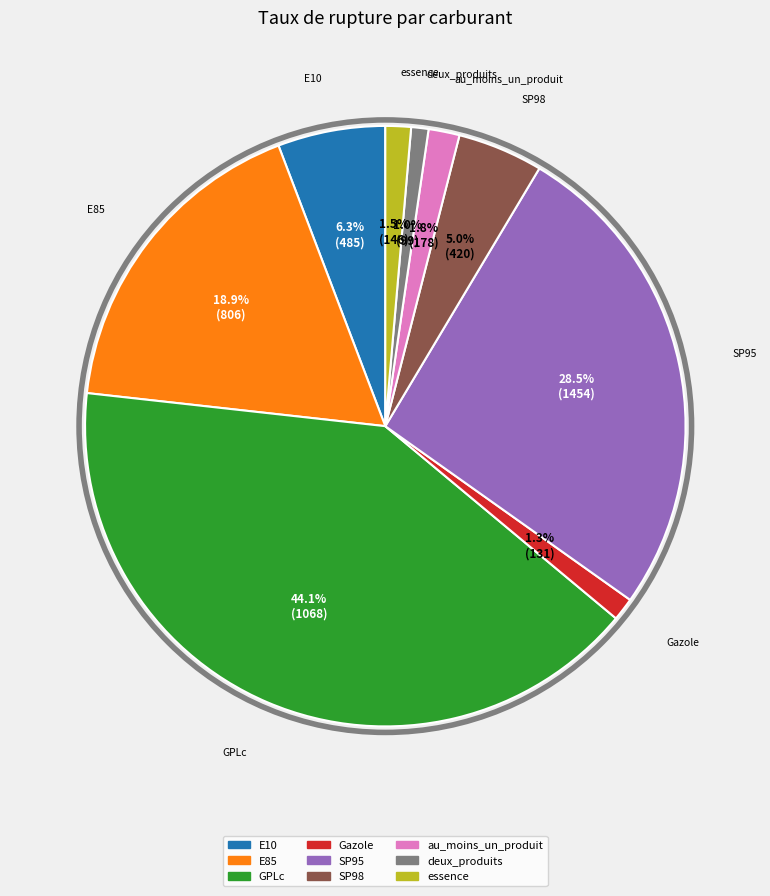

Which slice is the largest?

GPLc